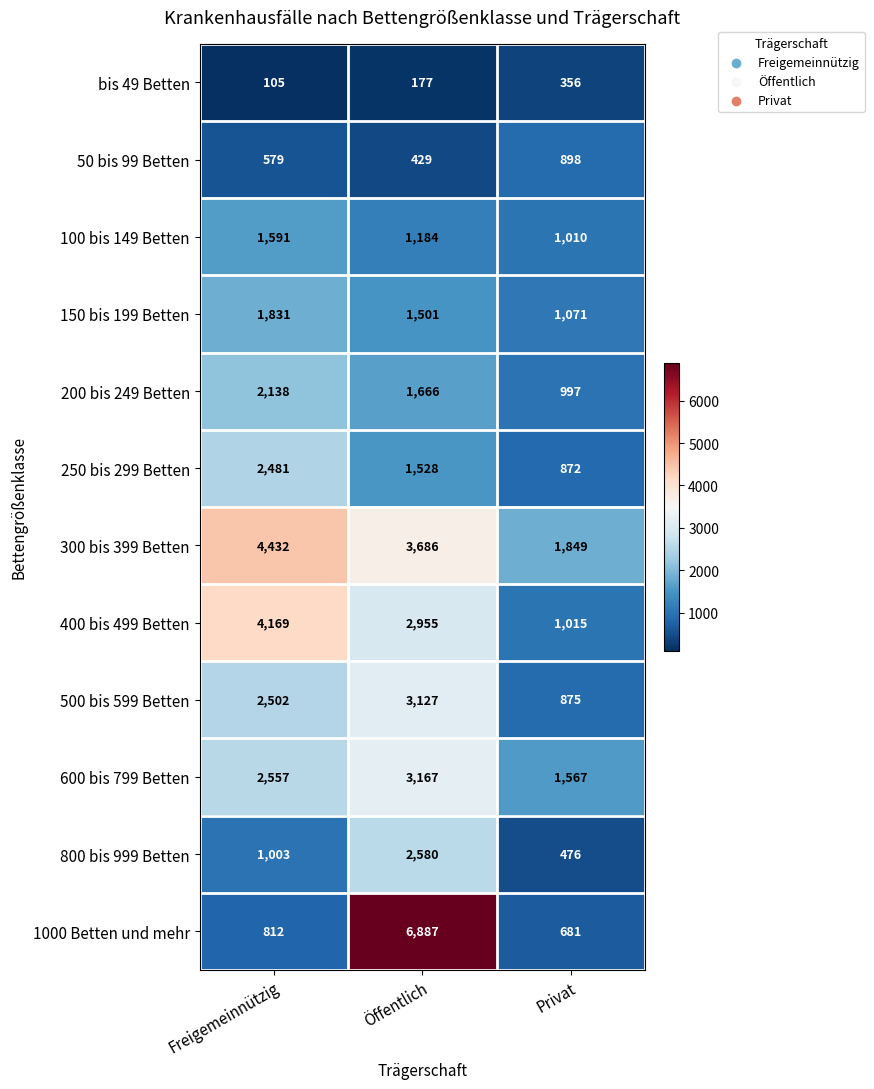

What is the average value of the 800 bis 999 Betten series?

1353